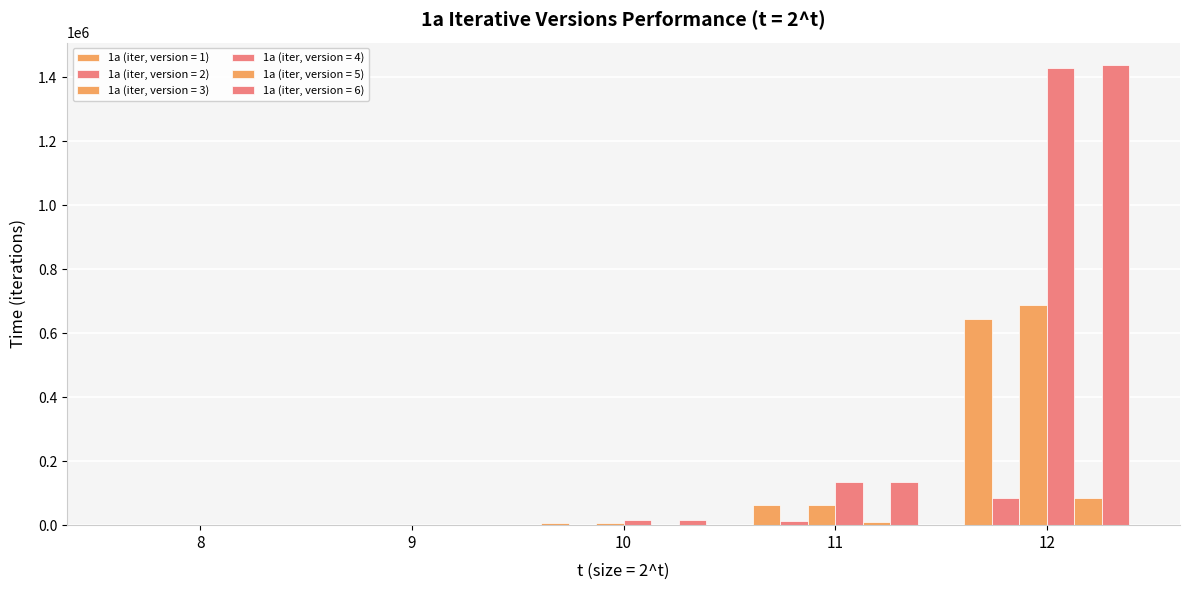

What is the maximum value shown in the chart?

1436885